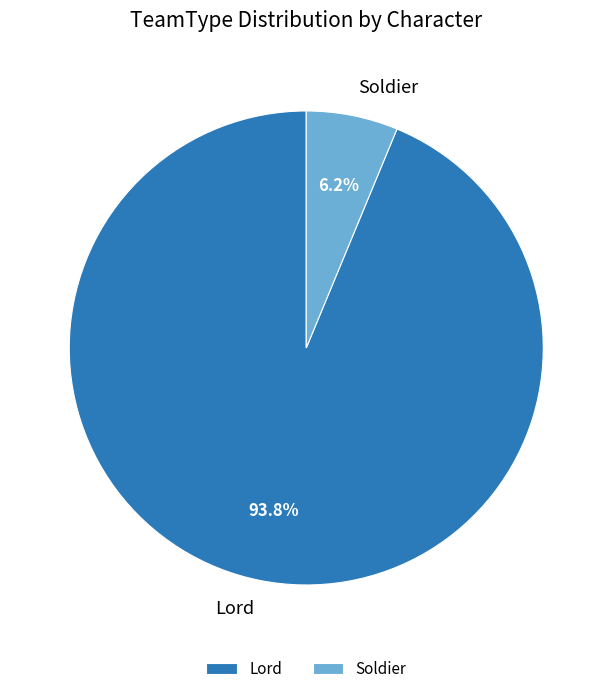

Does Lord represent more than half of the total?

Yes